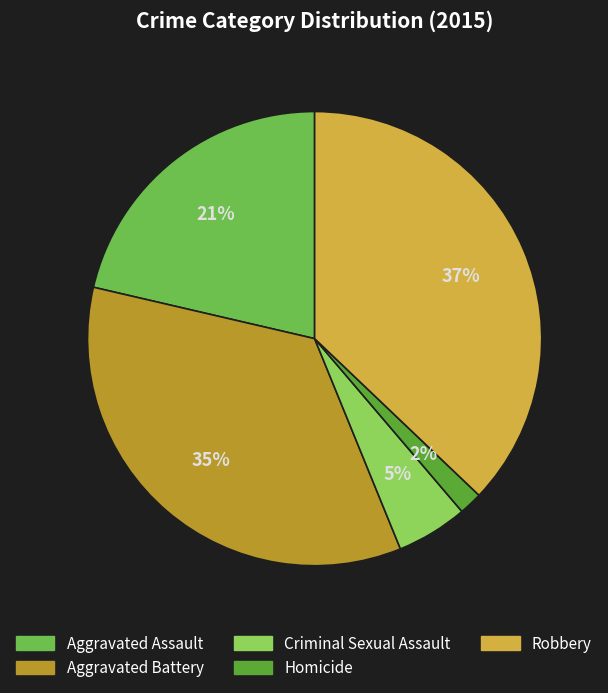

To the nearest percent, what percentage of the pie is Aggravated Battery?

35%